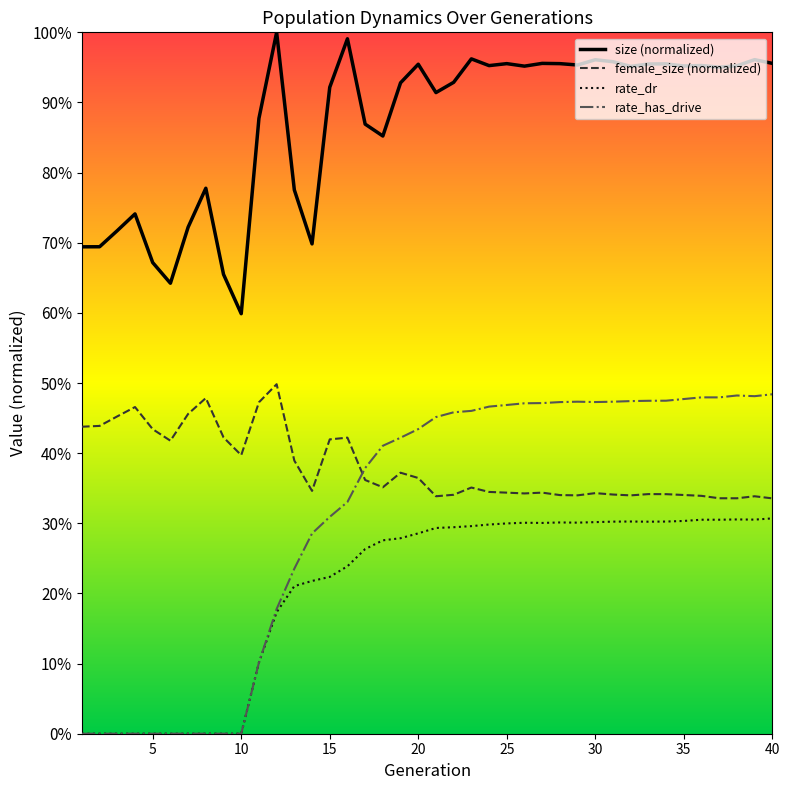

Does the chart display data point markers on the line(s)?

No